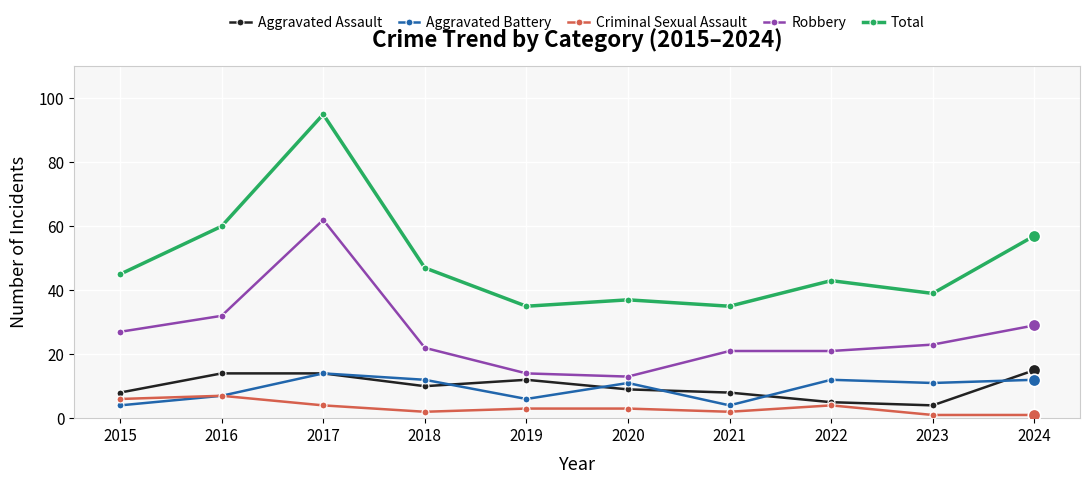

Which series has the largest total across all categories?

Total